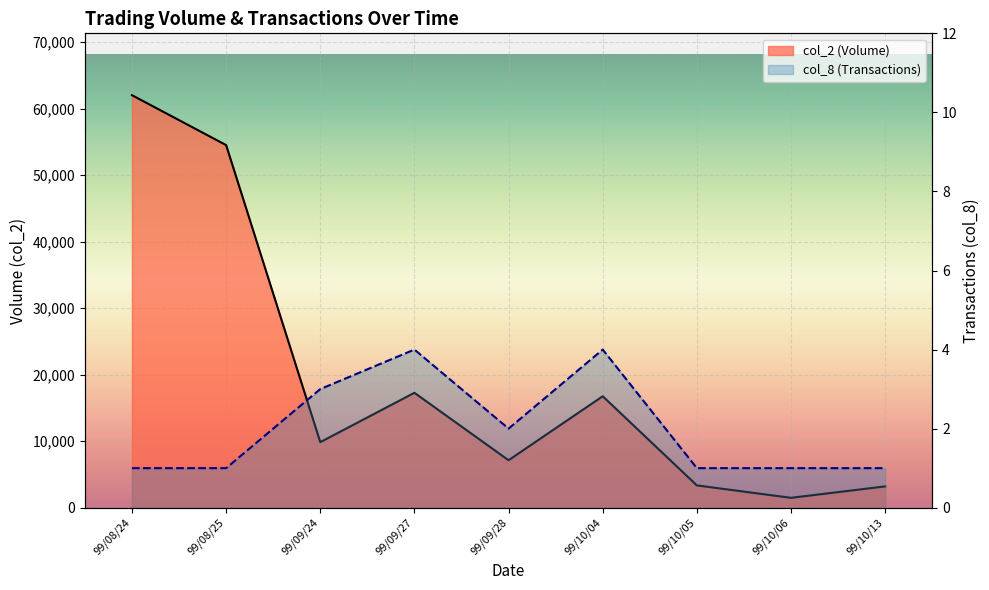

Where is the first local maximum for col_8 (Transactions)?

99/09/27